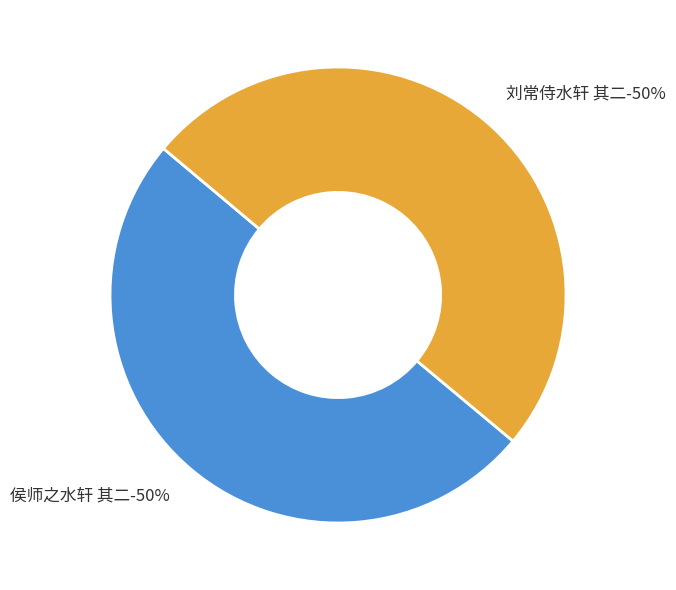

To the nearest percent, what percentage of the pie is 侯师之水轩 其二?

50%